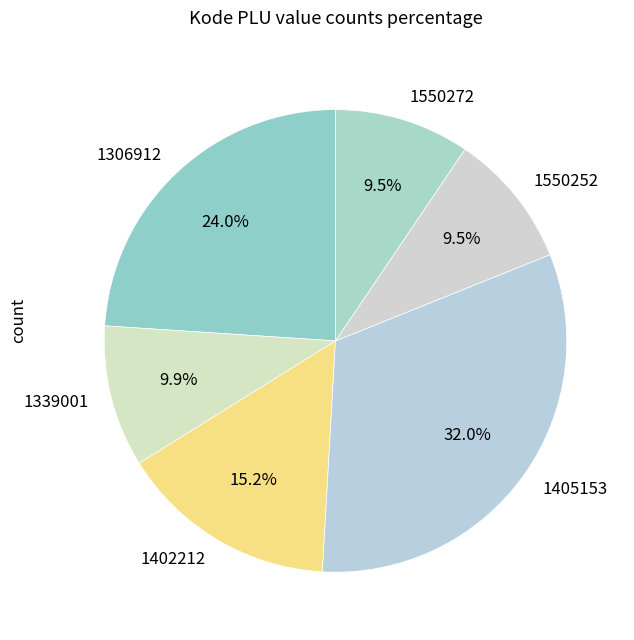

Approximately how many times larger is the value at 1339001 compared to 1550272?

1.0